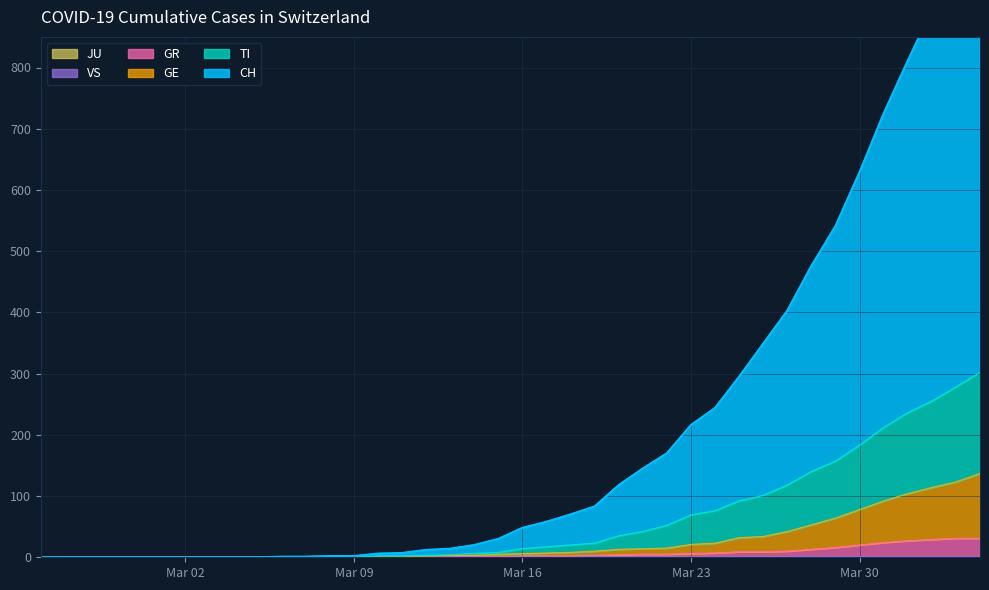

Reading left to right, transcribe all the data shown in this chart.

CH: 0	0	0	0	0	0	0	0	0	0	1	1	2	2	6	7	12	14	20	30	48	58	70	83	118	145	170	216	244	295	349	403	476	541	629	725	811	894	978	1069
GE: 0	0	0	0	0	0	0	0	0	0	0	0	0	0	1	1	2	3	3	5	6	7	8	10	13	14	15	21	23	32	34	42	53	64	78	92	104	114	123	137
GR: 0	0	0	0	0	0	0	0	0	0	0	0	0	0	0	0	0	1	1	1	2	2	2	3	4	5	5	6	7	9	9	10	13	16	20	24	27	29	31	31
VS: 0	0	0	0	0	0	0	0	0	0	0	0	0	0	0	0	0	1	1	1	1	1	1	1	1	1	1	1	1	1	1	1	1	1	1	1	1	1	1	1
TI: 0	0	0	0	0	0	0	0	0	0	0	0	0	0	2	2	3	4	6	8	14	17	20	23	35	42	52	69	76	92	101	118	140	157	183	212	236	255	278	302